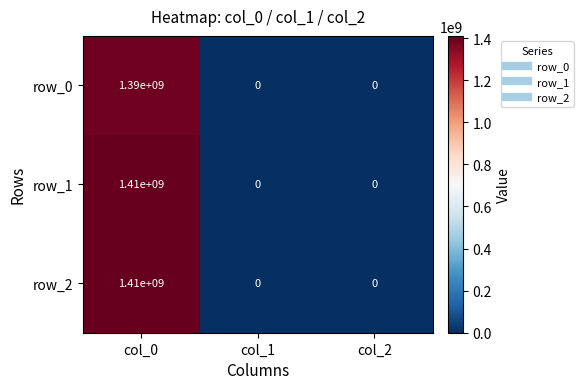

How many data points in row_0 are above 0?

1